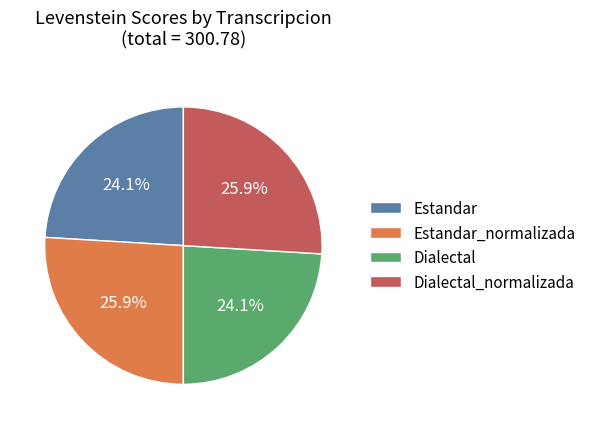

Combined, what portion of the pie is Estandar_normalizada and Estandar?

50.0%